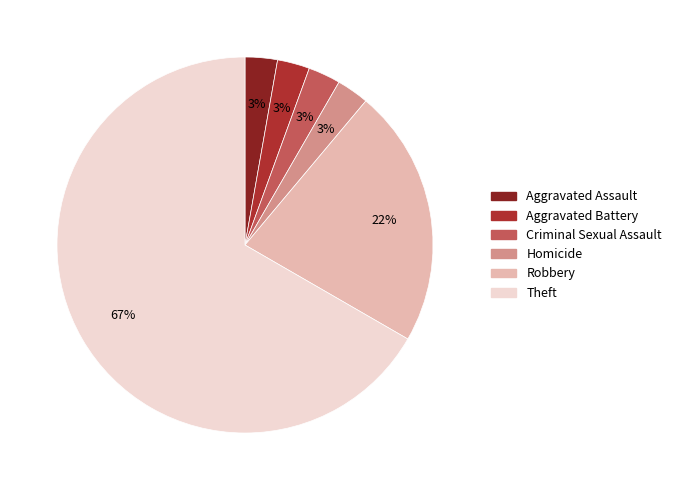

How many slices are in this pie chart?

6